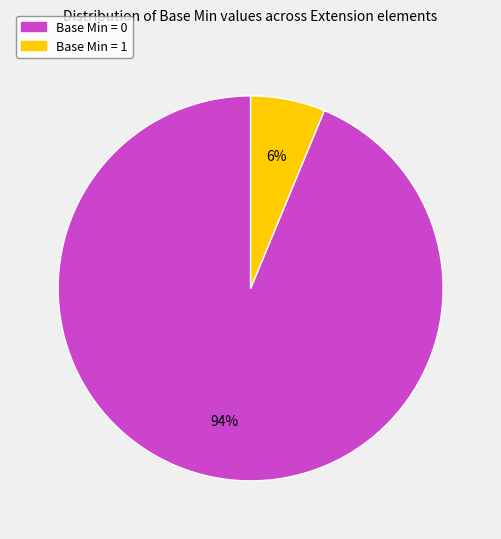

To the nearest percent, what is the average slice percentage?

50%